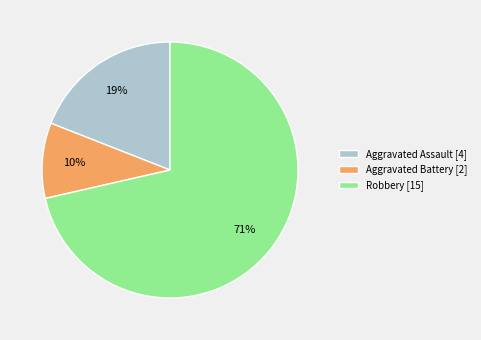

Is it true that Aggravated Battery is 10% of the pie?

True